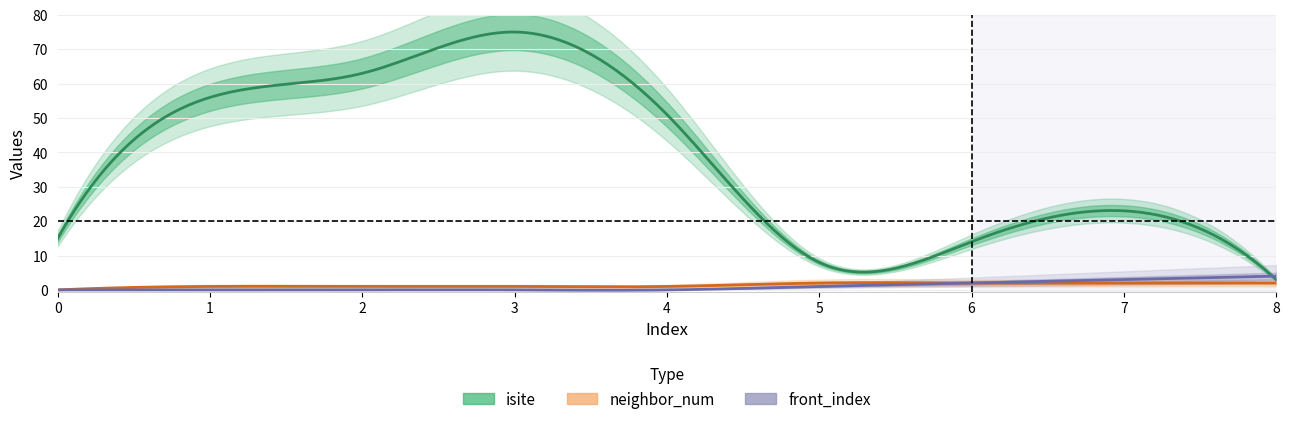

True or false: neighbor_num and front_index intersect in this chart.

False